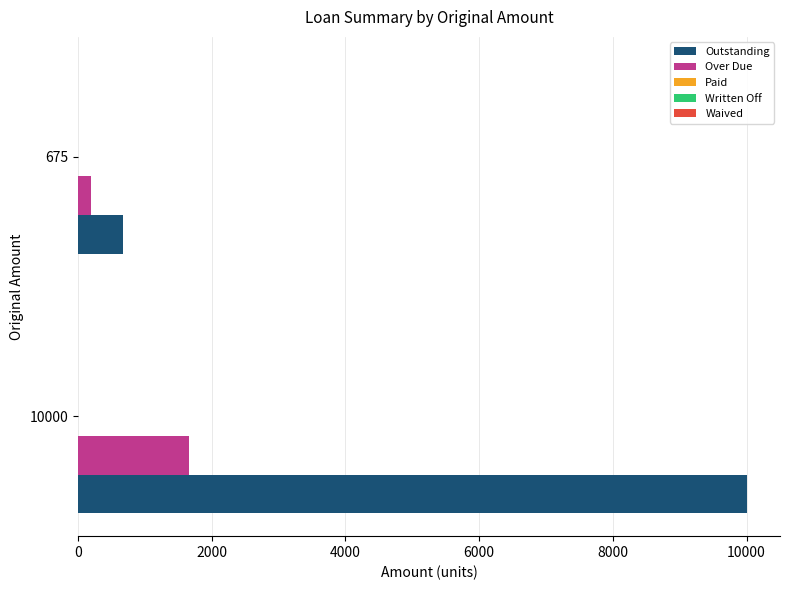

Where is Over Due nearest to the value 933?

675